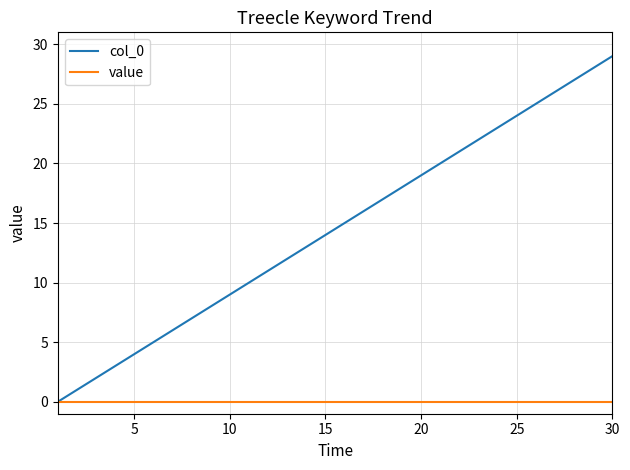

Which series has the largest total across all categories?

col_0